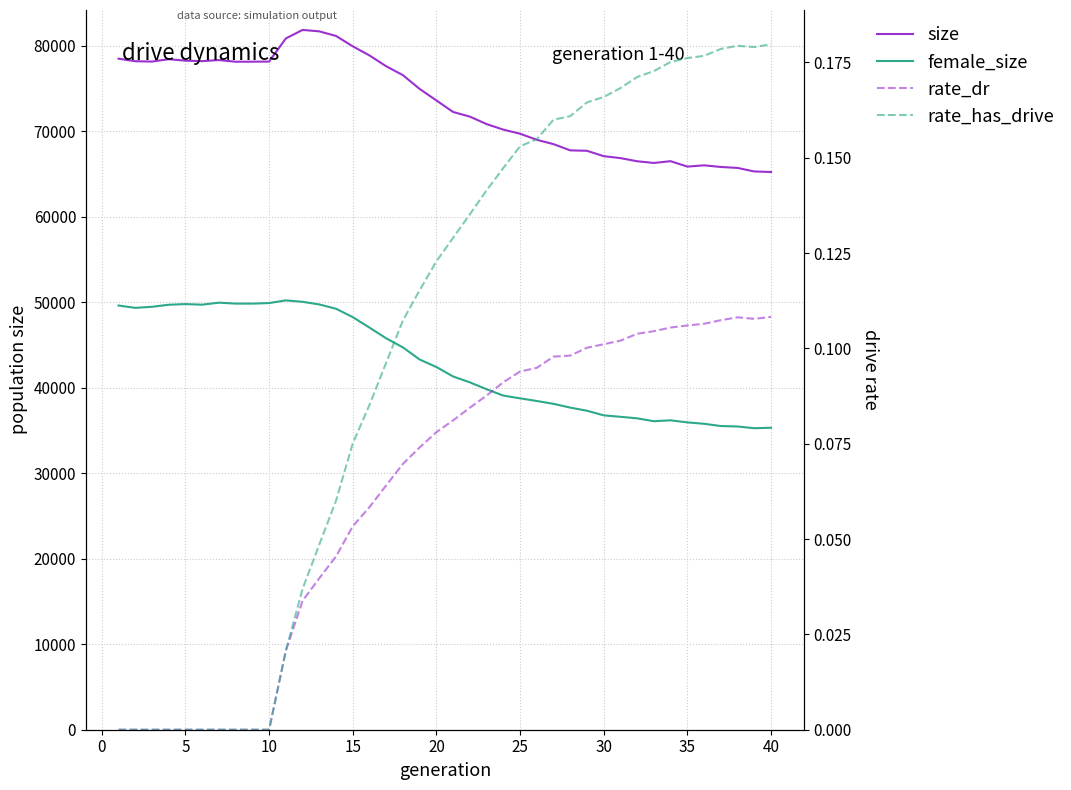

What is the difference between the second highest and second lowest values in the size series?

16384.0